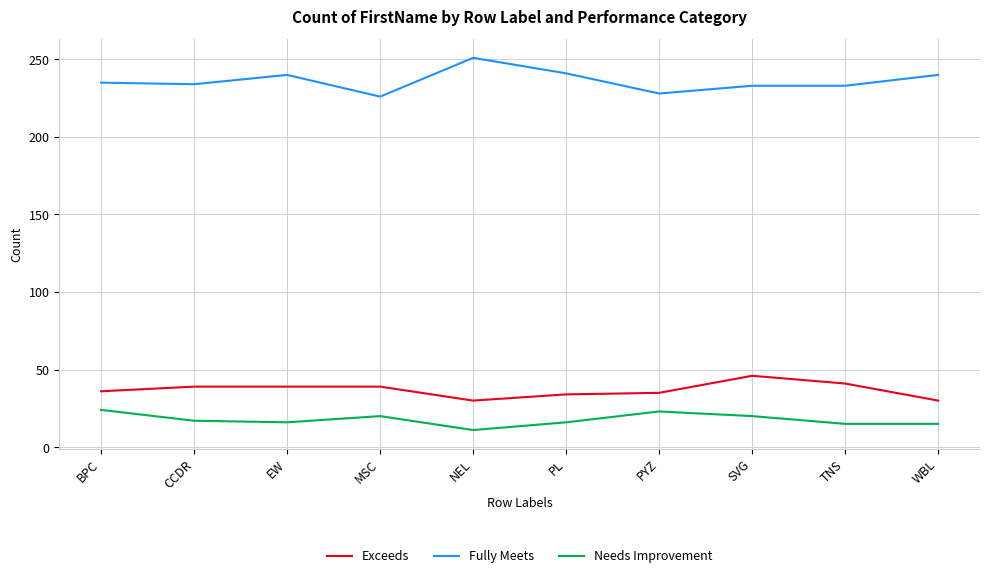

What position from the left is PYZ?

7